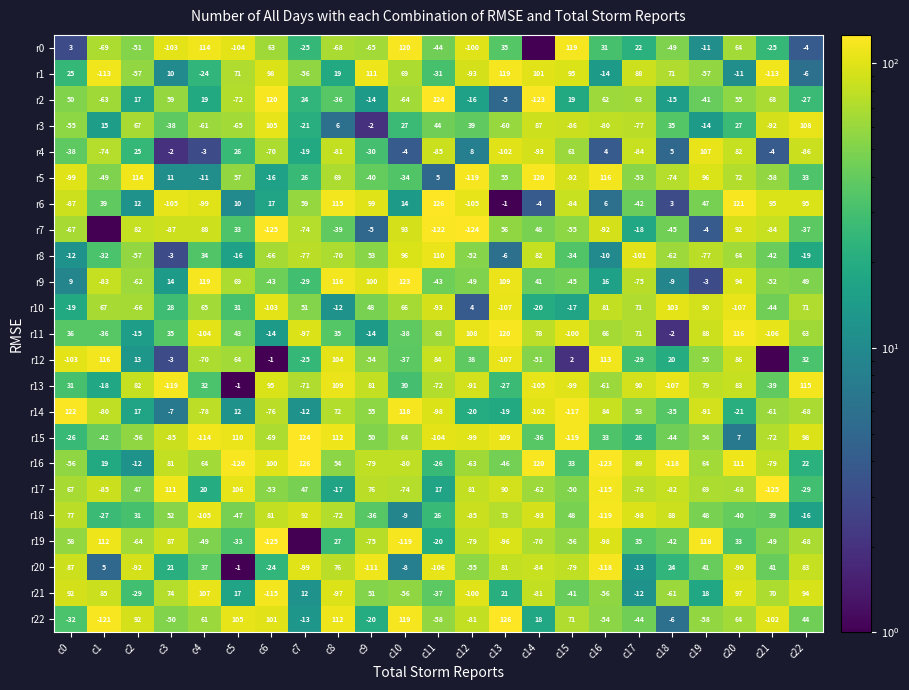

What is the total value across all series at c17?

-114.0